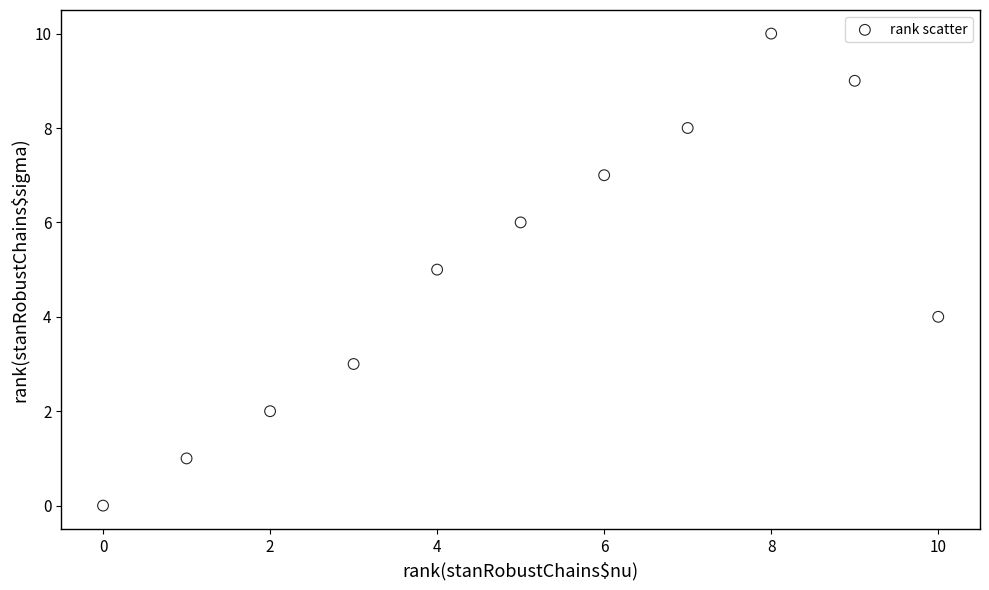

What is the average Y value?

5